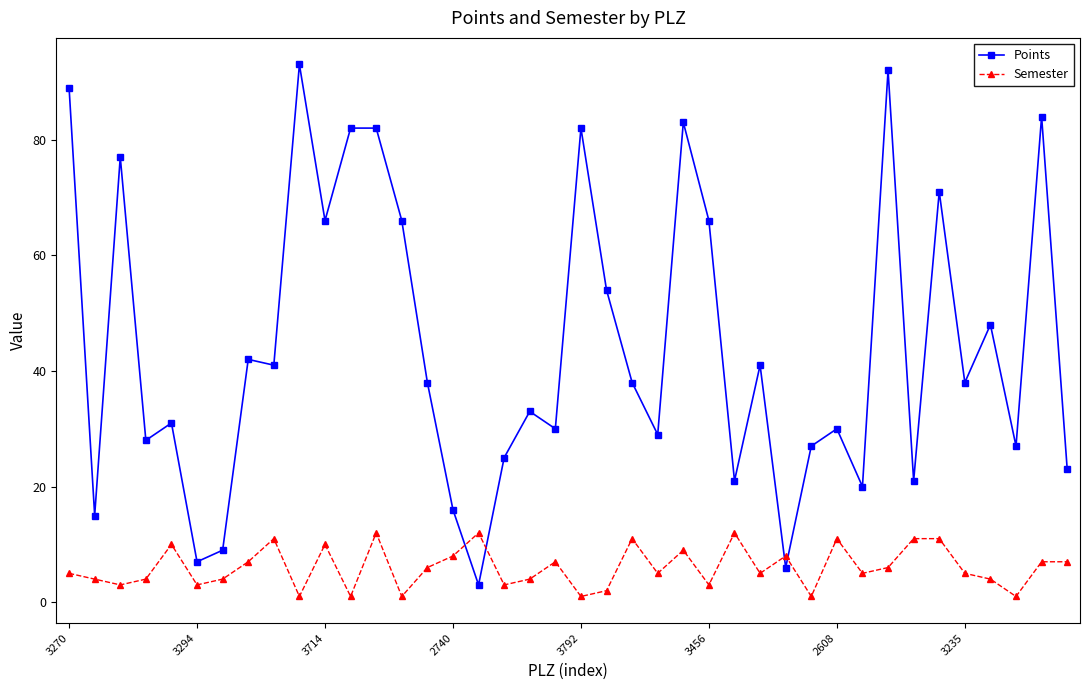

Rank the series by their average value, from lowest to highest.

Semester, Points